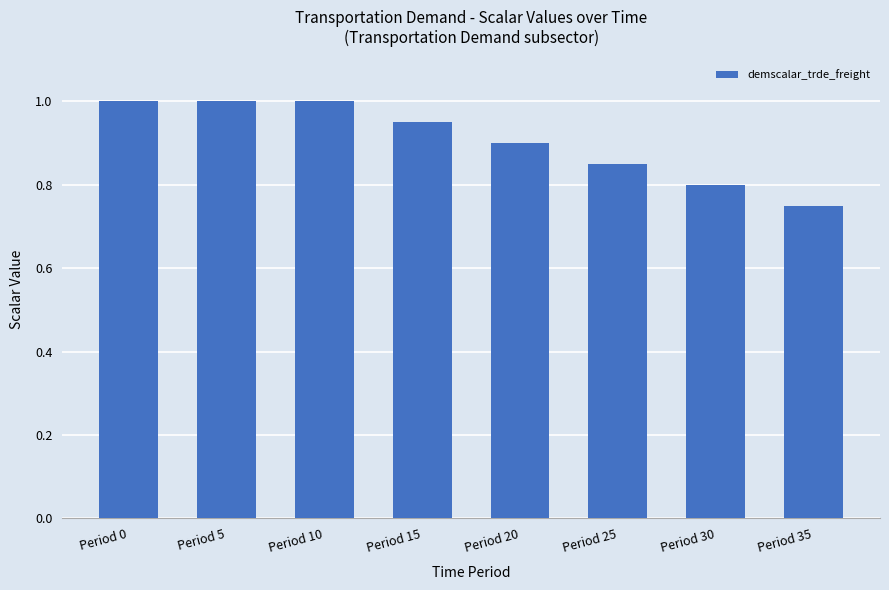

What is the value of the 1st bar from the left?

1.0